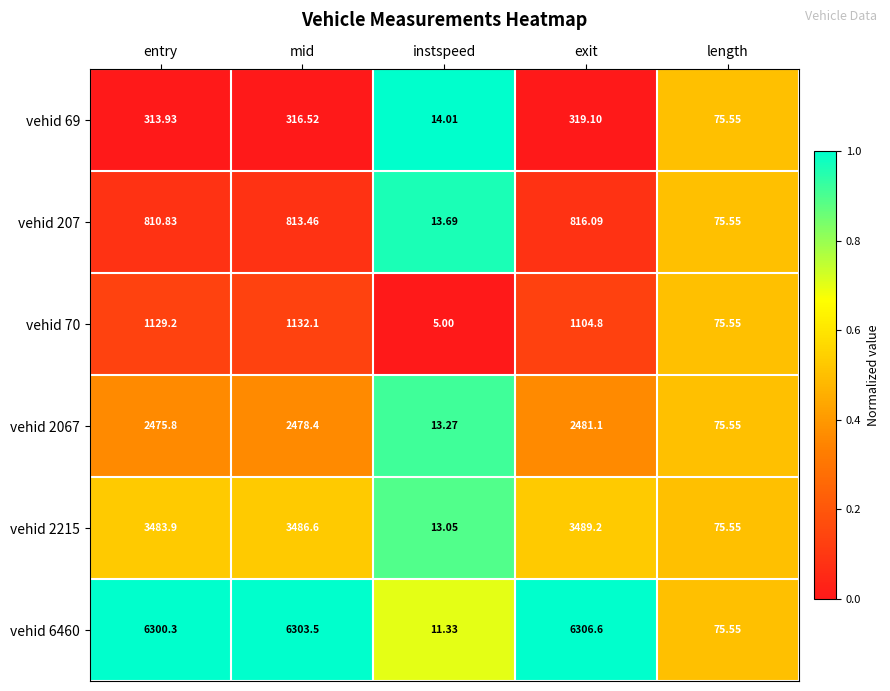

At which label is vehid 6460 closest to 3158?

length